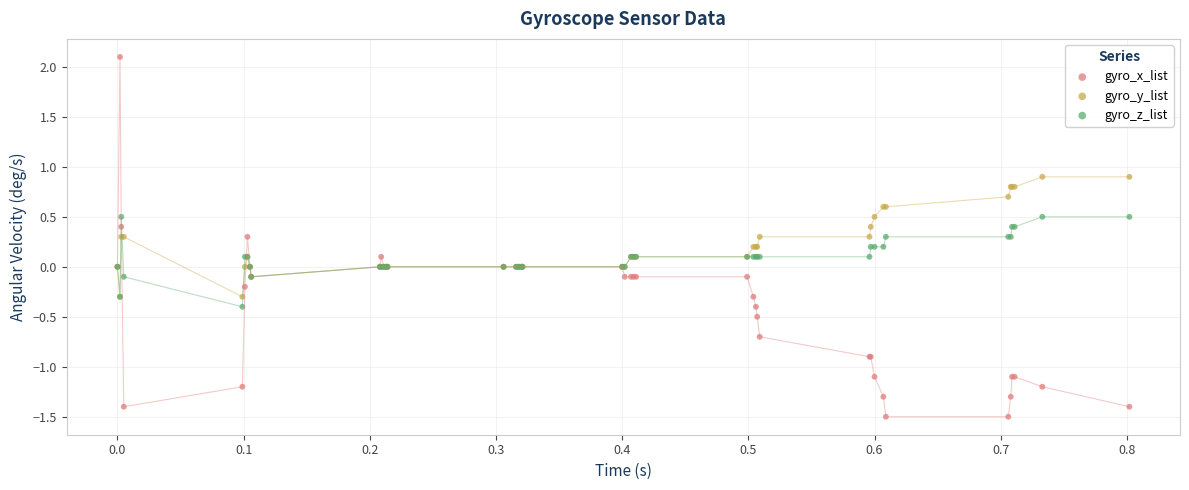

What are all the series names shown in the legend?

gyro_x_list, gyro_y_list, gyro_z_list